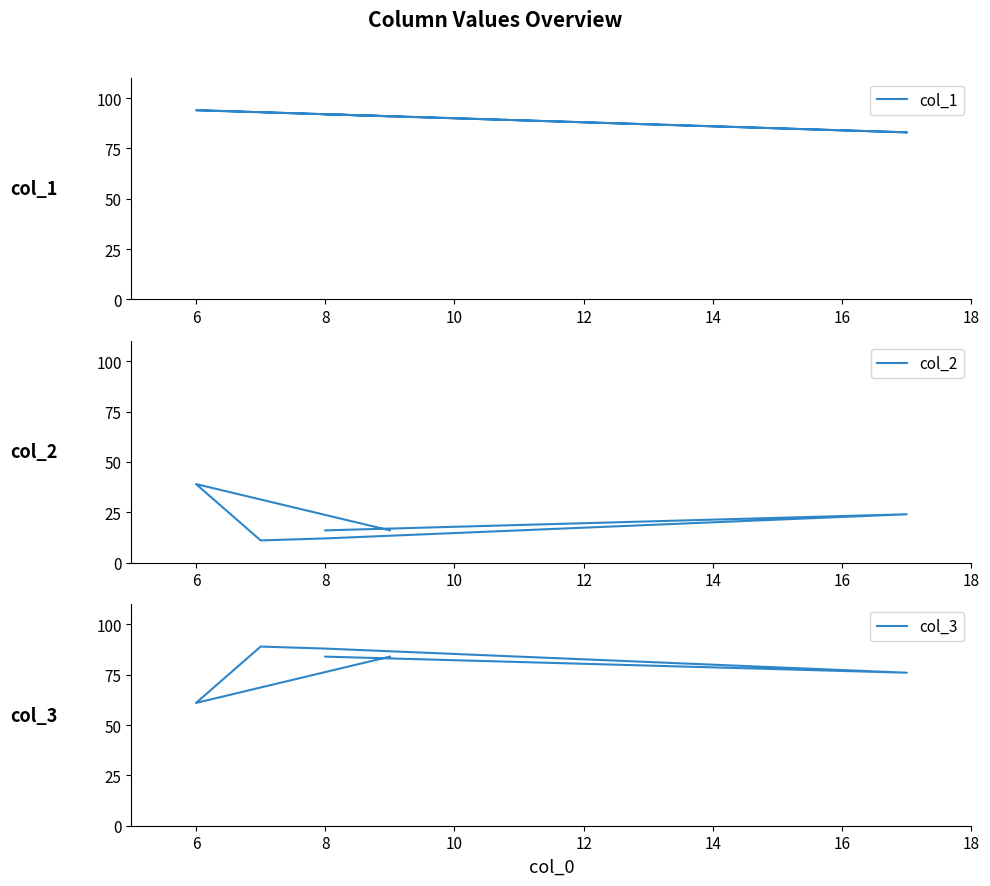

At which label does col_2 first exceed 16?

6